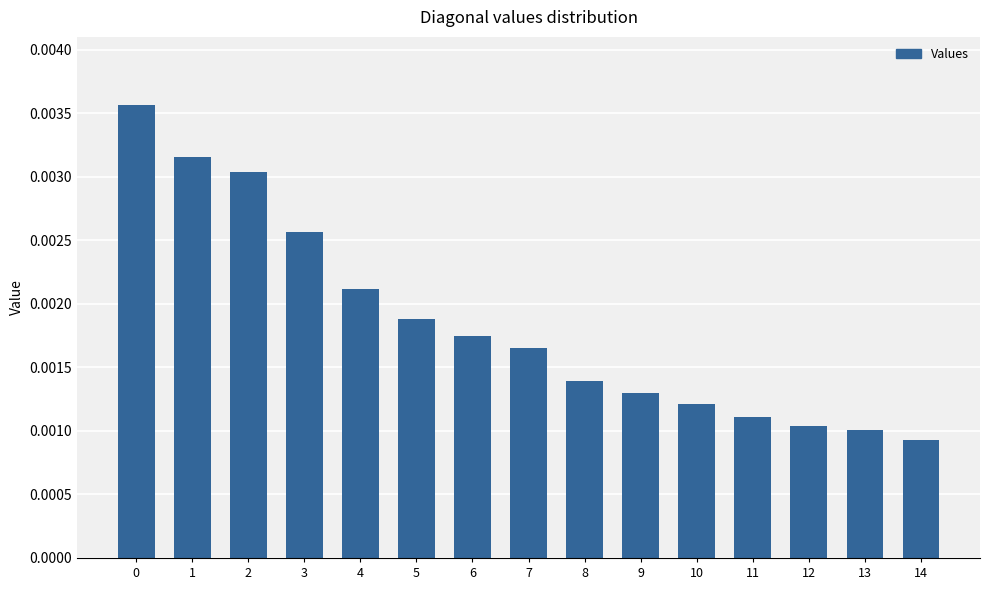

Where is the data nearest to the value 0?

14